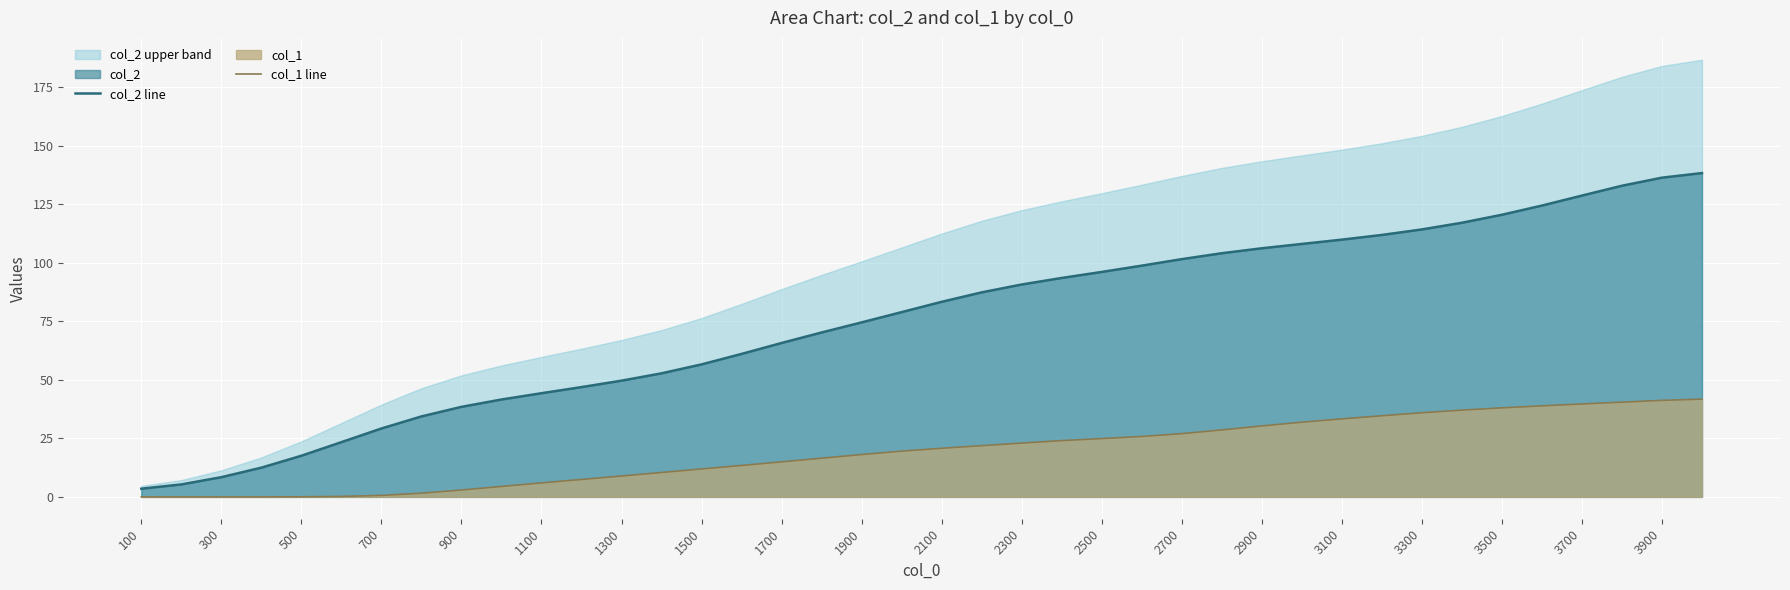

True or false: col_1 line and col_2 line intersect in this chart.

False